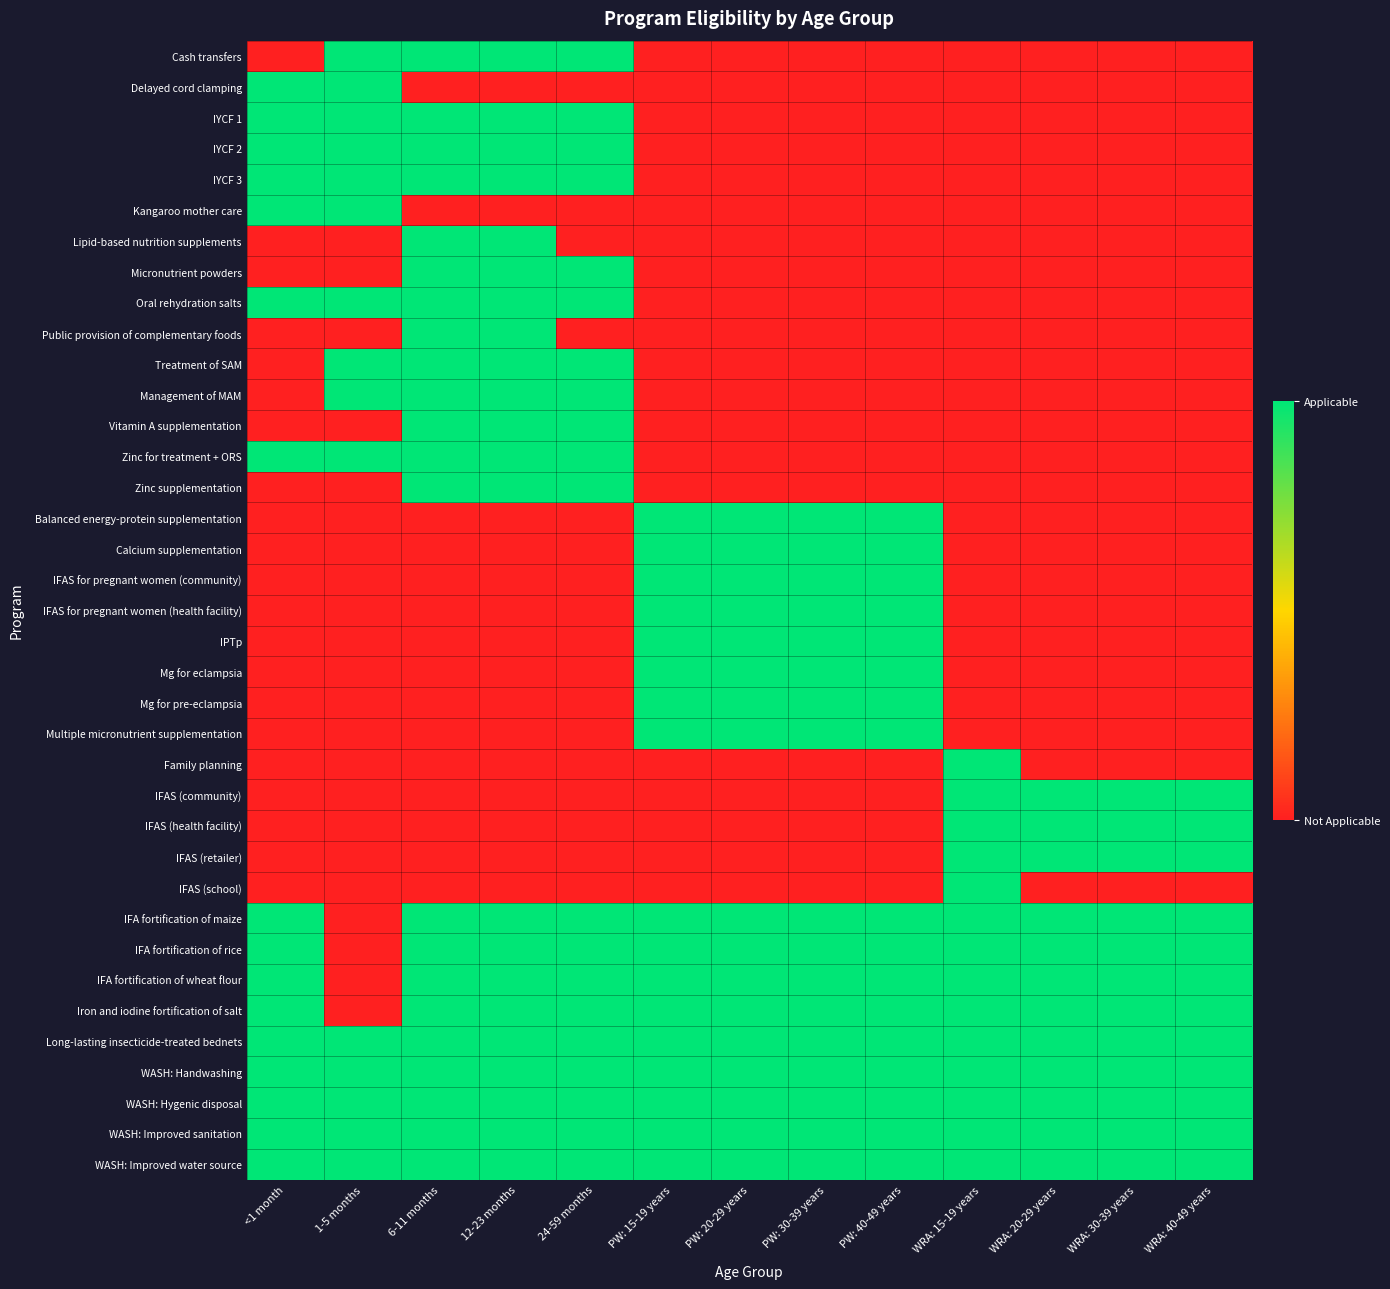

Reading right to left, what are all the values shown in this chart?

Cash transfers: WRA: 40-49 years=0	WRA: 30-39 years=0	WRA: 20-29 years=0	WRA: 15-19 years=0	PW: 40-49 years=0	PW: 30-39 years=0	PW: 20-29 years=0	PW: 15-19 years=0	24-59 months=1	12-23 months=1	6-11 months=1	1-5 months=1	<1 month=0
Delayed cord clamping: WRA: 40-49 years=0	WRA: 30-39 years=0	WRA: 20-29 years=0	WRA: 15-19 years=0	PW: 40-49 years=0	PW: 30-39 years=0	PW: 20-29 years=0	PW: 15-19 years=0	24-59 months=0	12-23 months=0	6-11 months=0	1-5 months=1	<1 month=1
IYCF 1: WRA: 40-49 years=0	WRA: 30-39 years=0	WRA: 20-29 years=0	WRA: 15-19 years=0	PW: 40-49 years=0	PW: 30-39 years=0	PW: 20-29 years=0	PW: 15-19 years=0	24-59 months=1	12-23 months=1	6-11 months=1	1-5 months=1	<1 month=1
IYCF 2: WRA: 40-49 years=0	WRA: 30-39 years=0	WRA: 20-29 years=0	WRA: 15-19 years=0	PW: 40-49 years=0	PW: 30-39 years=0	PW: 20-29 years=0	PW: 15-19 years=0	24-59 months=1	12-23 months=1	6-11 months=1	1-5 months=1	<1 month=1
IYCF 3: WRA: 40-49 years=0	WRA: 30-39 years=0	WRA: 20-29 years=0	WRA: 15-19 years=0	PW: 40-49 years=0	PW: 30-39 years=0	PW: 20-29 years=0	PW: 15-19 years=0	24-59 months=1	12-23 months=1	6-11 months=1	1-5 months=1	<1 month=1
Kangaroo mother care: WRA: 40-49 years=0	WRA: 30-39 years=0	WRA: 20-29 years=0	WRA: 15-19 years=0	PW: 40-49 years=0	PW: 30-39 years=0	PW: 20-29 years=0	PW: 15-19 years=0	24-59 months=0	12-23 months=0	6-11 months=0	1-5 months=1	<1 month=1
Lipid-based nutrition supplements: WRA: 40-49 years=0	WRA: 30-39 years=0	WRA: 20-29 years=0	WRA: 15-19 years=0	PW: 40-49 years=0	PW: 30-39 years=0	PW: 20-29 years=0	PW: 15-19 years=0	24-59 months=0	12-23 months=1	6-11 months=1	1-5 months=0	<1 month=0
Micronutrient powders: WRA: 40-49 years=0	WRA: 30-39 years=0	WRA: 20-29 years=0	WRA: 15-19 years=0	PW: 40-49 years=0	PW: 30-39 years=0	PW: 20-29 years=0	PW: 15-19 years=0	24-59 months=1	12-23 months=1	6-11 months=1	1-5 months=0	<1 month=0
Oral rehydration salts: WRA: 40-49 years=0	WRA: 30-39 years=0	WRA: 20-29 years=0	WRA: 15-19 years=0	PW: 40-49 years=0	PW: 30-39 years=0	PW: 20-29 years=0	PW: 15-19 years=0	24-59 months=1	12-23 months=1	6-11 months=1	1-5 months=1	<1 month=1
Public provision of complementary foods: WRA: 40-49 years=0	WRA: 30-39 years=0	WRA: 20-29 years=0	WRA: 15-19 years=0	PW: 40-49 years=0	PW: 30-39 years=0	PW: 20-29 years=0	PW: 15-19 years=0	24-59 months=0	12-23 months=1	6-11 months=1	1-5 months=0	<1 month=0
Treatment of SAM: WRA: 40-49 years=0	WRA: 30-39 years=0	WRA: 20-29 years=0	WRA: 15-19 years=0	PW: 40-49 years=0	PW: 30-39 years=0	PW: 20-29 years=0	PW: 15-19 years=0	24-59 months=1	12-23 months=1	6-11 months=1	1-5 months=1	<1 month=0
Management of MAM: WRA: 40-49 years=0	WRA: 30-39 years=0	WRA: 20-29 years=0	WRA: 15-19 years=0	PW: 40-49 years=0	PW: 30-39 years=0	PW: 20-29 years=0	PW: 15-19 years=0	24-59 months=1	12-23 months=1	6-11 months=1	1-5 months=1	<1 month=0
Vitamin A supplementation: WRA: 40-49 years=0	WRA: 30-39 years=0	WRA: 20-29 years=0	WRA: 15-19 years=0	PW: 40-49 years=0	PW: 30-39 years=0	PW: 20-29 years=0	PW: 15-19 years=0	24-59 months=1	12-23 months=1	6-11 months=1	1-5 months=0	<1 month=0
Zinc for treatment + ORS: WRA: 40-49 years=0	WRA: 30-39 years=0	WRA: 20-29 years=0	WRA: 15-19 years=0	PW: 40-49 years=0	PW: 30-39 years=0	PW: 20-29 years=0	PW: 15-19 years=0	24-59 months=1	12-23 months=1	6-11 months=1	1-5 months=1	<1 month=1
Zinc supplementation: WRA: 40-49 years=0	WRA: 30-39 years=0	WRA: 20-29 years=0	WRA: 15-19 years=0	PW: 40-49 years=0	PW: 30-39 years=0	PW: 20-29 years=0	PW: 15-19 years=0	24-59 months=1	12-23 months=1	6-11 months=1	1-5 months=0	<1 month=0
Balanced energy-protein supplementation: WRA: 40-49 years=0	WRA: 30-39 years=0	WRA: 20-29 years=0	WRA: 15-19 years=0	PW: 40-49 years=1	PW: 30-39 years=1	PW: 20-29 years=1	PW: 15-19 years=1	24-59 months=0	12-23 months=0	6-11 months=0	1-5 months=0	<1 month=0
Calcium supplementation: WRA: 40-49 years=0	WRA: 30-39 years=0	WRA: 20-29 years=0	WRA: 15-19 years=0	PW: 40-49 years=1	PW: 30-39 years=1	PW: 20-29 years=1	PW: 15-19 years=1	24-59 months=0	12-23 months=0	6-11 months=0	1-5 months=0	<1 month=0
IFAS for pregnant women (community): WRA: 40-49 years=0	WRA: 30-39 years=0	WRA: 20-29 years=0	WRA: 15-19 years=0	PW: 40-49 years=1	PW: 30-39 years=1	PW: 20-29 years=1	PW: 15-19 years=1	24-59 months=0	12-23 months=0	6-11 months=0	1-5 months=0	<1 month=0
IFAS for pregnant women (health facility): WRA: 40-49 years=0	WRA: 30-39 years=0	WRA: 20-29 years=0	WRA: 15-19 years=0	PW: 40-49 years=1	PW: 30-39 years=1	PW: 20-29 years=1	PW: 15-19 years=1	24-59 months=0	12-23 months=0	6-11 months=0	1-5 months=0	<1 month=0
IPTp: WRA: 40-49 years=0	WRA: 30-39 years=0	WRA: 20-29 years=0	WRA: 15-19 years=0	PW: 40-49 years=1	PW: 30-39 years=1	PW: 20-29 years=1	PW: 15-19 years=1	24-59 months=0	12-23 months=0	6-11 months=0	1-5 months=0	<1 month=0
Mg for eclampsia: WRA: 40-49 years=0	WRA: 30-39 years=0	WRA: 20-29 years=0	WRA: 15-19 years=0	PW: 40-49 years=1	PW: 30-39 years=1	PW: 20-29 years=1	PW: 15-19 years=1	24-59 months=0	12-23 months=0	6-11 months=0	1-5 months=0	<1 month=0
Mg for pre-eclampsia: WRA: 40-49 years=0	WRA: 30-39 years=0	WRA: 20-29 years=0	WRA: 15-19 years=0	PW: 40-49 years=1	PW: 30-39 years=1	PW: 20-29 years=1	PW: 15-19 years=1	24-59 months=0	12-23 months=0	6-11 months=0	1-5 months=0	<1 month=0
Multiple micronutrient supplementation: WRA: 40-49 years=0	WRA: 30-39 years=0	WRA: 20-29 years=0	WRA: 15-19 years=0	PW: 40-49 years=1	PW: 30-39 years=1	PW: 20-29 years=1	PW: 15-19 years=1	24-59 months=0	12-23 months=0	6-11 months=0	1-5 months=0	<1 month=0
Family planning: WRA: 40-49 years=0	WRA: 30-39 years=0	WRA: 20-29 years=0	WRA: 15-19 years=1	PW: 40-49 years=0	PW: 30-39 years=0	PW: 20-29 years=0	PW: 15-19 years=0	24-59 months=0	12-23 months=0	6-11 months=0	1-5 months=0	<1 month=0
IFAS (community): WRA: 40-49 years=1	WRA: 30-39 years=1	WRA: 20-29 years=1	WRA: 15-19 years=1	PW: 40-49 years=0	PW: 30-39 years=0	PW: 20-29 years=0	PW: 15-19 years=0	24-59 months=0	12-23 months=0	6-11 months=0	1-5 months=0	<1 month=0
IFAS (health facility): WRA: 40-49 years=1	WRA: 30-39 years=1	WRA: 20-29 years=1	WRA: 15-19 years=1	PW: 40-49 years=0	PW: 30-39 years=0	PW: 20-29 years=0	PW: 15-19 years=0	24-59 months=0	12-23 months=0	6-11 months=0	1-5 months=0	<1 month=0
IFAS (retailer): WRA: 40-49 years=1	WRA: 30-39 years=1	WRA: 20-29 years=1	WRA: 15-19 years=1	PW: 40-49 years=0	PW: 30-39 years=0	PW: 20-29 years=0	PW: 15-19 years=0	24-59 months=0	12-23 months=0	6-11 months=0	1-5 months=0	<1 month=0
IFAS (school): WRA: 40-49 years=0	WRA: 30-39 years=0	WRA: 20-29 years=0	WRA: 15-19 years=1	PW: 40-49 years=0	PW: 30-39 years=0	PW: 20-29 years=0	PW: 15-19 years=0	24-59 months=0	12-23 months=0	6-11 months=0	1-5 months=0	<1 month=0
IFA fortification of maize: WRA: 40-49 years=1	WRA: 30-39 years=1	WRA: 20-29 years=1	WRA: 15-19 years=1	PW: 40-49 years=1	PW: 30-39 years=1	PW: 20-29 years=1	PW: 15-19 years=1	24-59 months=1	12-23 months=1	6-11 months=1	1-5 months=0	<1 month=1
IFA fortification of rice: WRA: 40-49 years=1	WRA: 30-39 years=1	WRA: 20-29 years=1	WRA: 15-19 years=1	PW: 40-49 years=1	PW: 30-39 years=1	PW: 20-29 years=1	PW: 15-19 years=1	24-59 months=1	12-23 months=1	6-11 months=1	1-5 months=0	<1 month=1
IFA fortification of wheat flour: WRA: 40-49 years=1	WRA: 30-39 years=1	WRA: 20-29 years=1	WRA: 15-19 years=1	PW: 40-49 years=1	PW: 30-39 years=1	PW: 20-29 years=1	PW: 15-19 years=1	24-59 months=1	12-23 months=1	6-11 months=1	1-5 months=0	<1 month=1
Iron and iodine fortification of salt: WRA: 40-49 years=1	WRA: 30-39 years=1	WRA: 20-29 years=1	WRA: 15-19 years=1	PW: 40-49 years=1	PW: 30-39 years=1	PW: 20-29 years=1	PW: 15-19 years=1	24-59 months=1	12-23 months=1	6-11 months=1	1-5 months=0	<1 month=1
Long-lasting insecticide-treated bednets: WRA: 40-49 years=1	WRA: 30-39 years=1	WRA: 20-29 years=1	WRA: 15-19 years=1	PW: 40-49 years=1	PW: 30-39 years=1	PW: 20-29 years=1	PW: 15-19 years=1	24-59 months=1	12-23 months=1	6-11 months=1	1-5 months=1	<1 month=1
WASH: Handwashing: WRA: 40-49 years=1	WRA: 30-39 years=1	WRA: 20-29 years=1	WRA: 15-19 years=1	PW: 40-49 years=1	PW: 30-39 years=1	PW: 20-29 years=1	PW: 15-19 years=1	24-59 months=1	12-23 months=1	6-11 months=1	1-5 months=1	<1 month=1
WASH: Hygenic disposal: WRA: 40-49 years=1	WRA: 30-39 years=1	WRA: 20-29 years=1	WRA: 15-19 years=1	PW: 40-49 years=1	PW: 30-39 years=1	PW: 20-29 years=1	PW: 15-19 years=1	24-59 months=1	12-23 months=1	6-11 months=1	1-5 months=1	<1 month=1
WASH: Improved sanitation: WRA: 40-49 years=1	WRA: 30-39 years=1	WRA: 20-29 years=1	WRA: 15-19 years=1	PW: 40-49 years=1	PW: 30-39 years=1	PW: 20-29 years=1	PW: 15-19 years=1	24-59 months=1	12-23 months=1	6-11 months=1	1-5 months=1	<1 month=1
WASH: Improved water source: WRA: 40-49 years=1	WRA: 30-39 years=1	WRA: 20-29 years=1	WRA: 15-19 years=1	PW: 40-49 years=1	PW: 30-39 years=1	PW: 20-29 years=1	PW: 15-19 years=1	24-59 months=1	12-23 months=1	6-11 months=1	1-5 months=1	<1 month=1